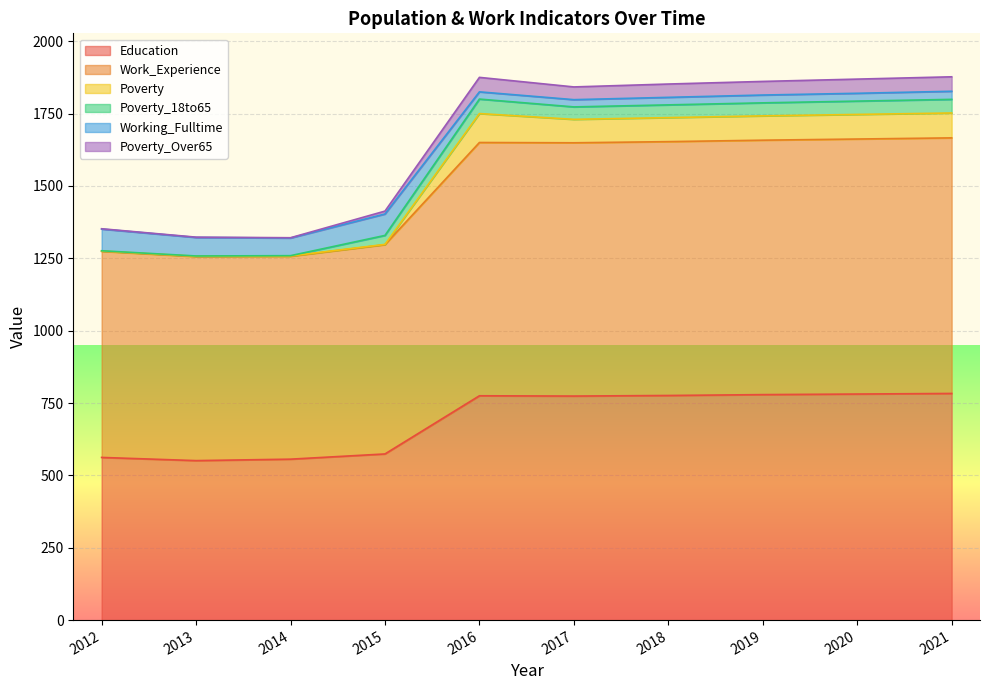

What is the lowest value of the Education series?

551